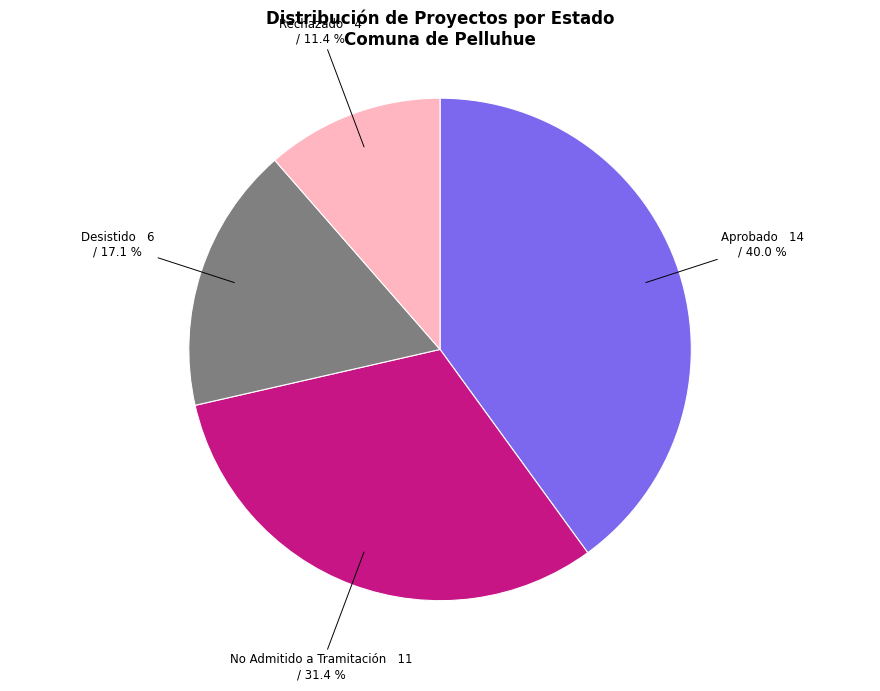

How many segments does this pie chart have?

4